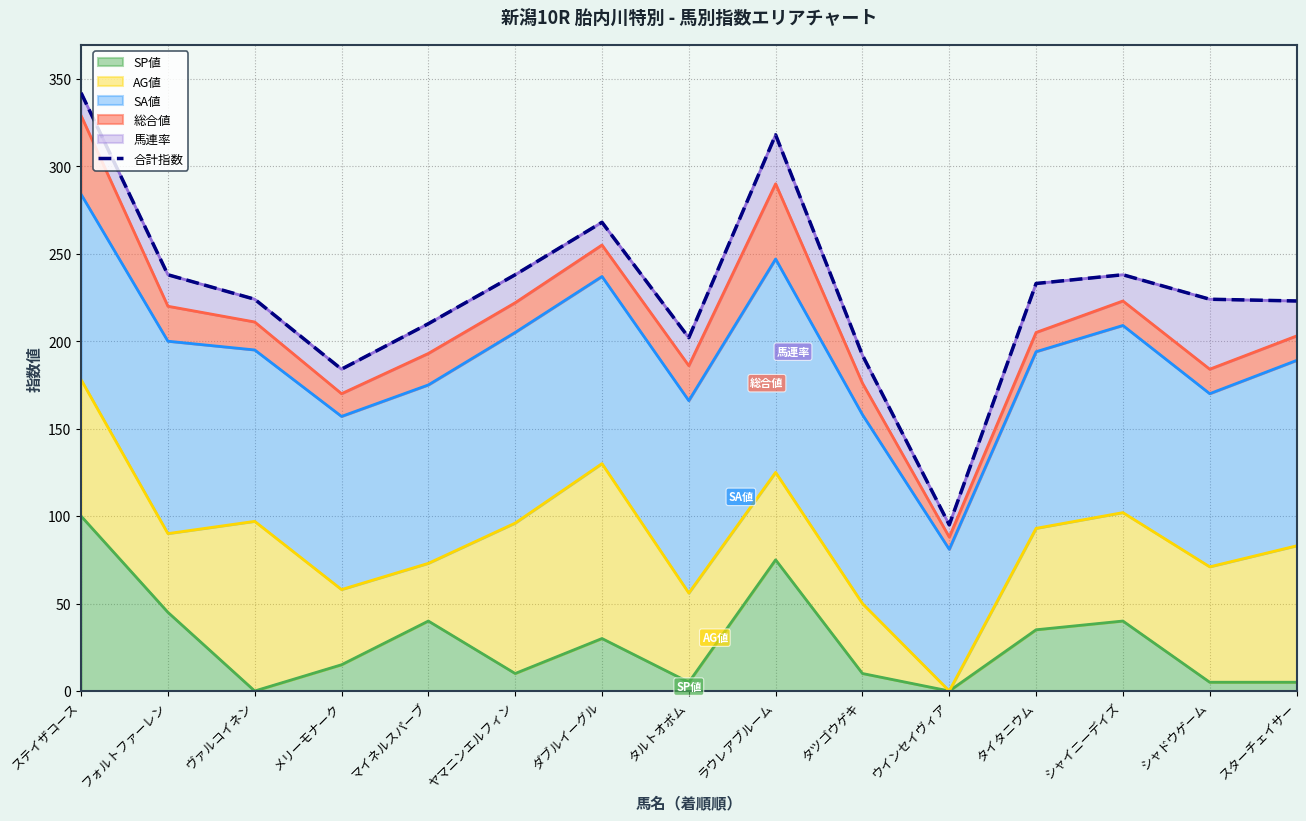

What position from the right is シャドウゲーム?

2